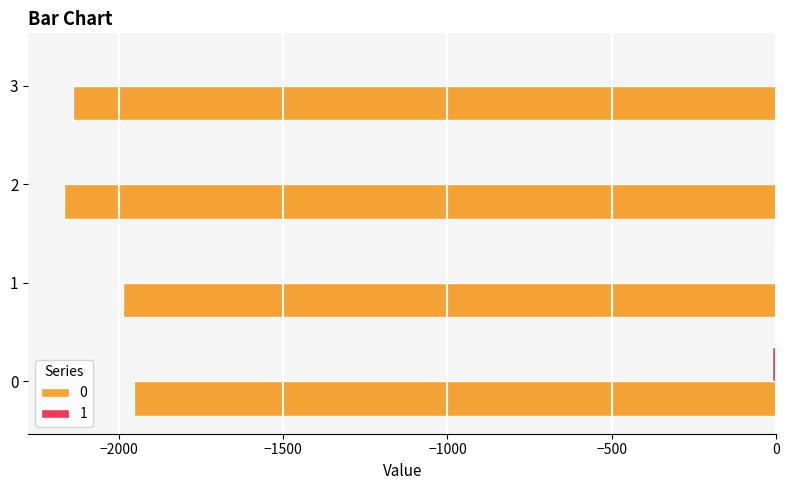

Rank the series by their average value, from highest to lowest.

1, 0